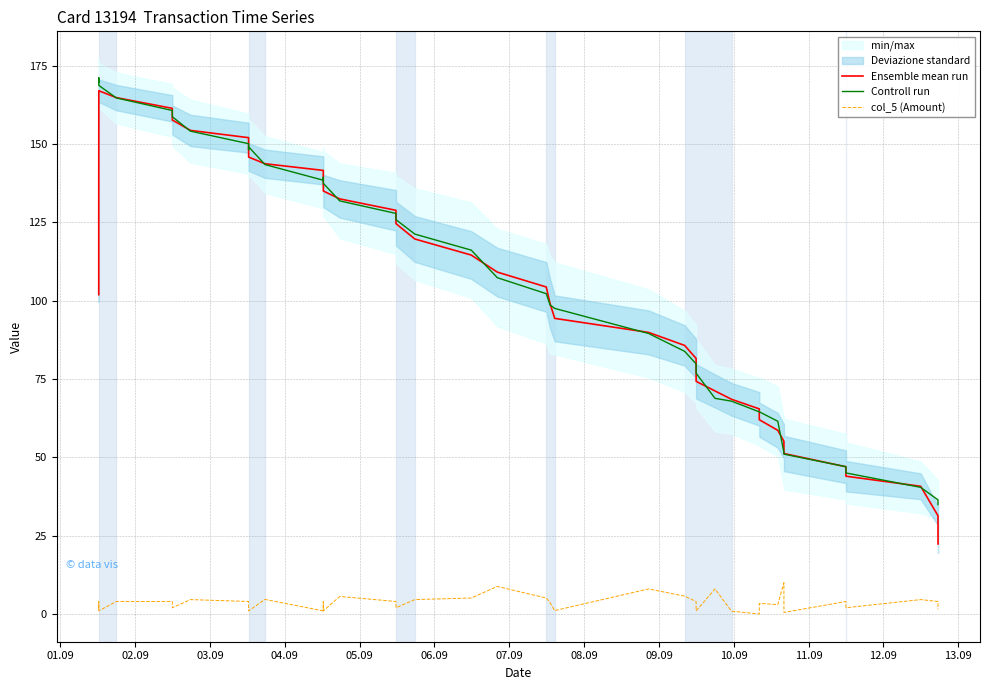

True or false: col_5 (Amount) and Ensemble mean run intersect in this chart.

False